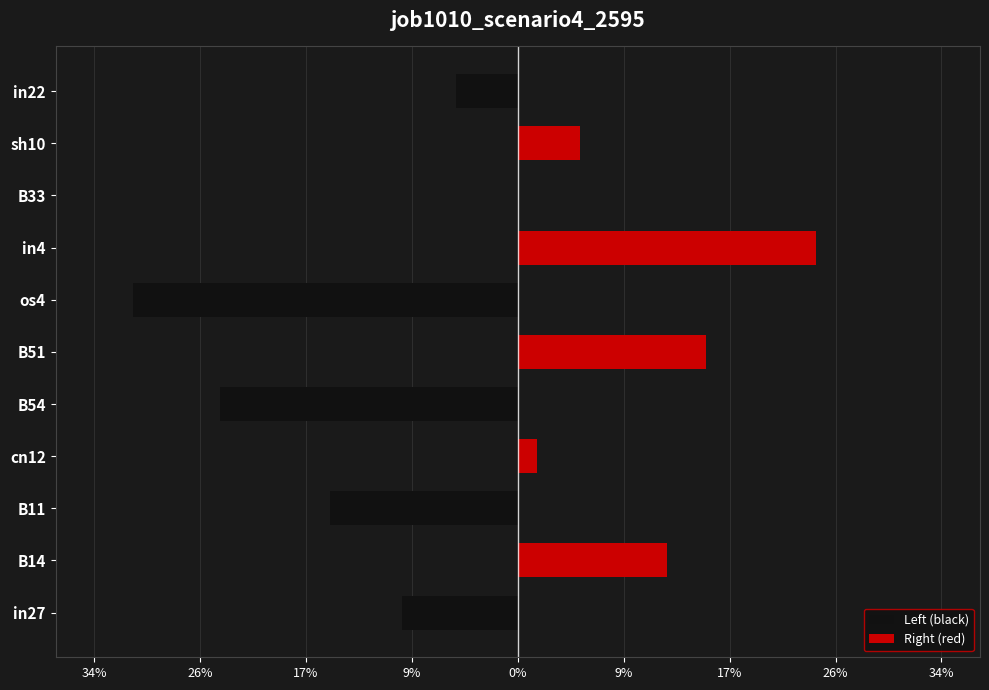

What is the greatest value displayed?

0.2